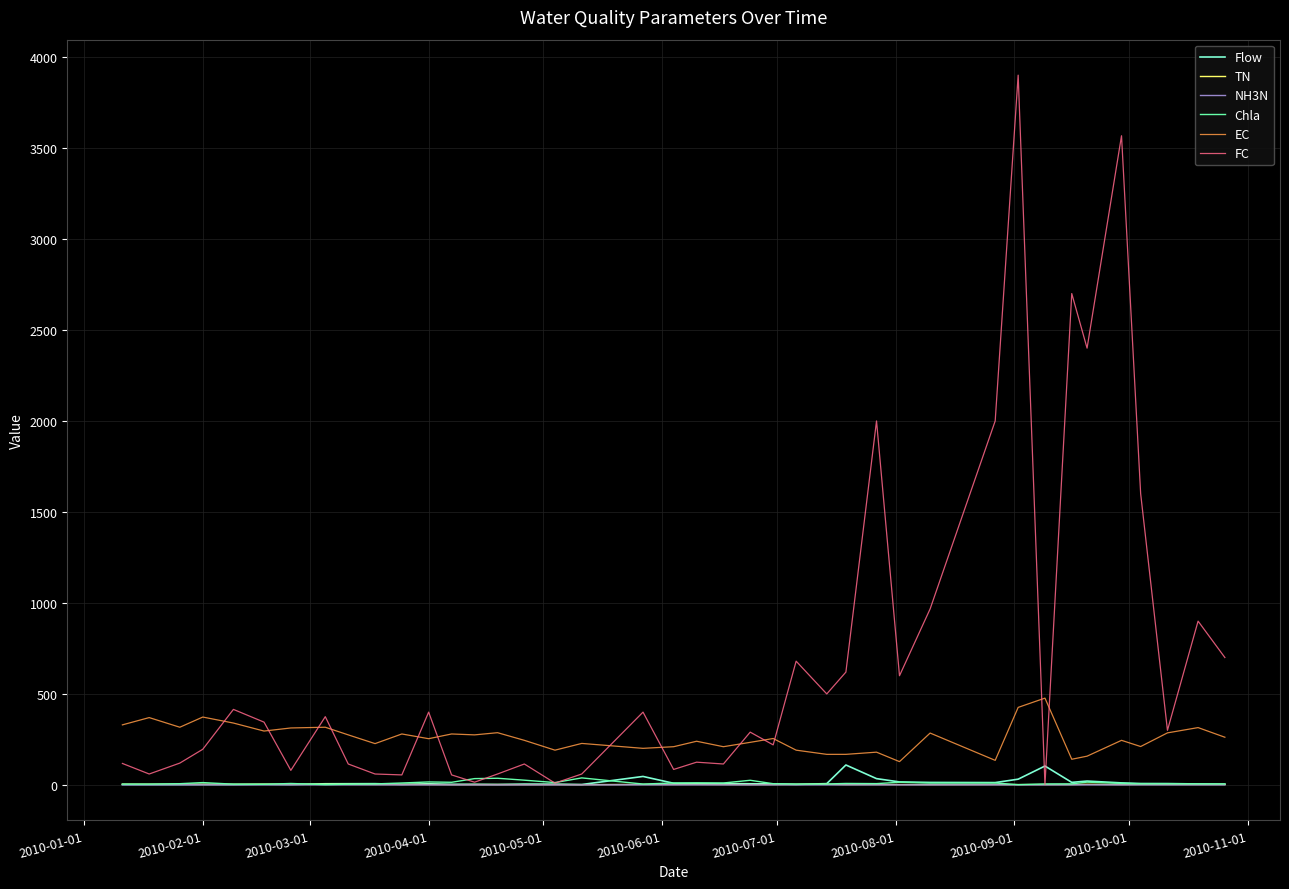

Which series has the largest total across all categories?

FC